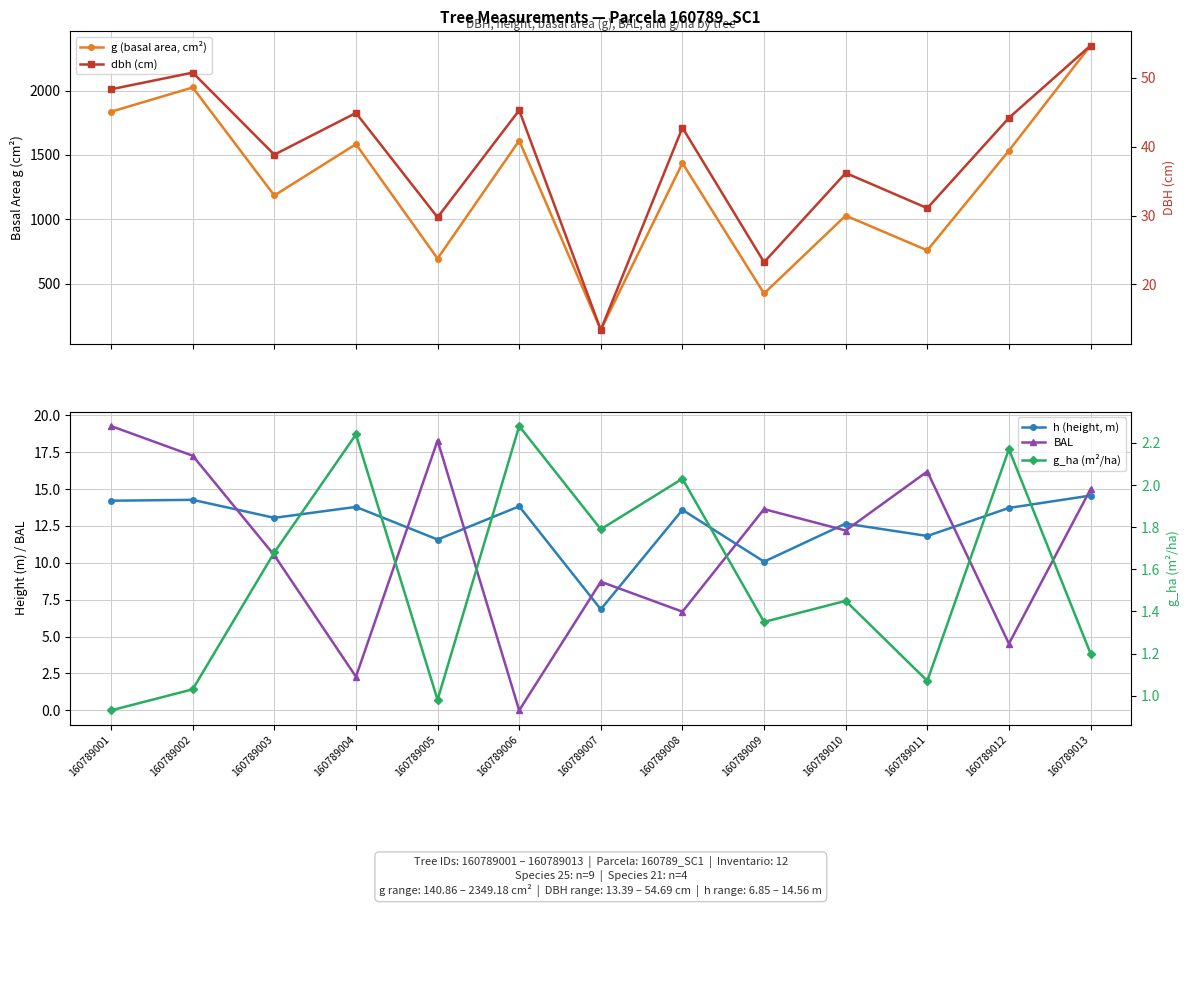

Which label corresponds to the largest value in the chart?

160789013